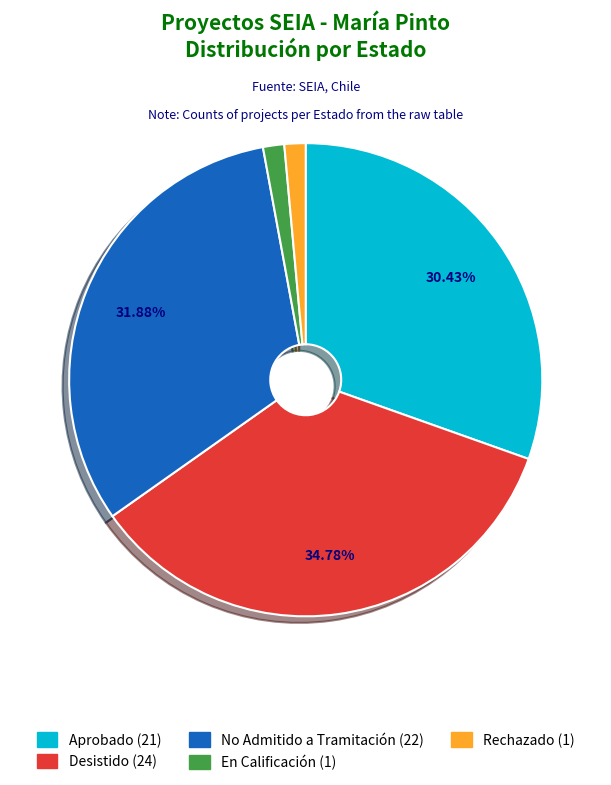

True or false: En Calificación accounts for 1% of the total.

True